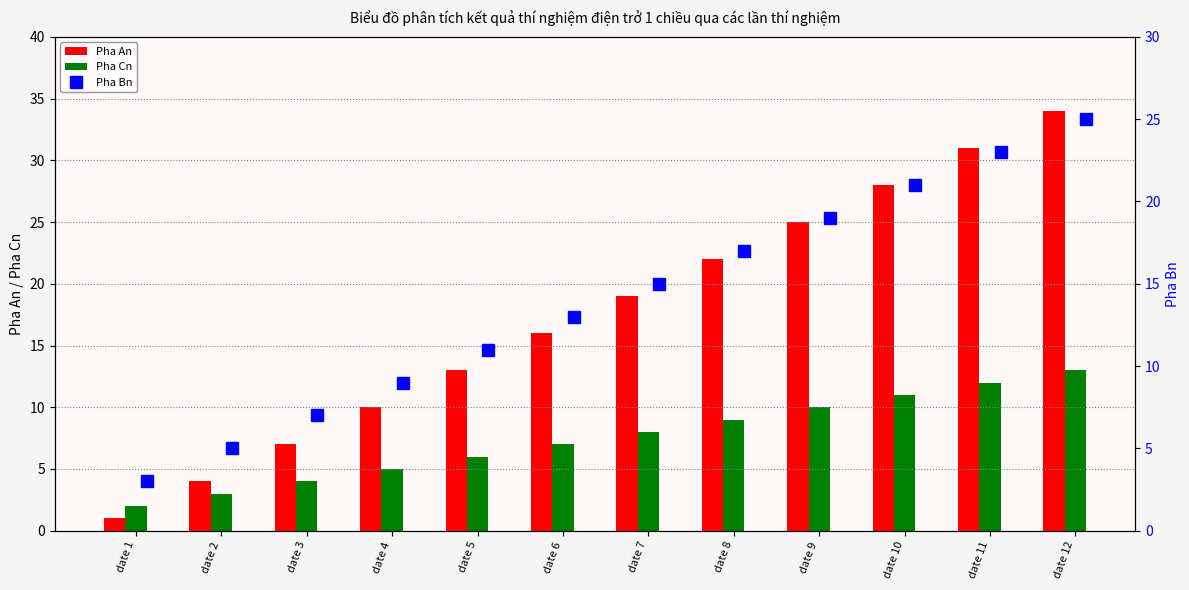

Rank the series by their maximum value, from lowest to highest.

Pha Cn, Pha Bn, Pha An